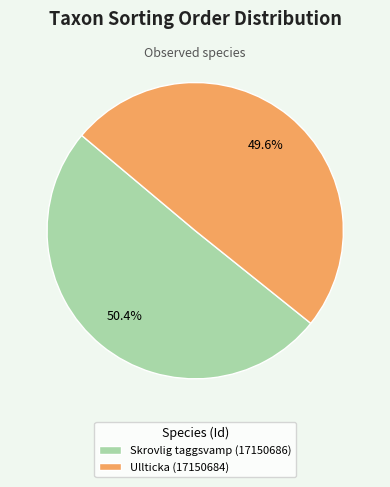

Rank the categories by value from lowest to highest.

Ullticka (17150684), Skrovlig taggsvamp (17150686)